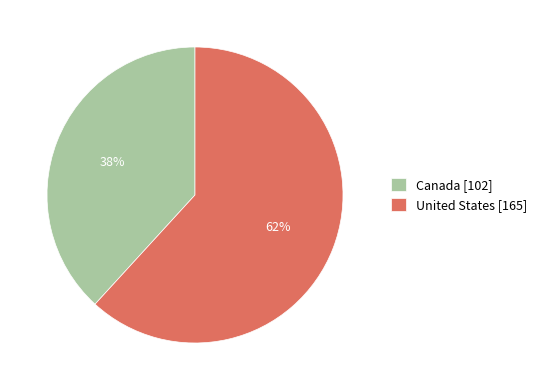

Do United States [165] and Canada [102] together represent more than half of the pie?

Yes